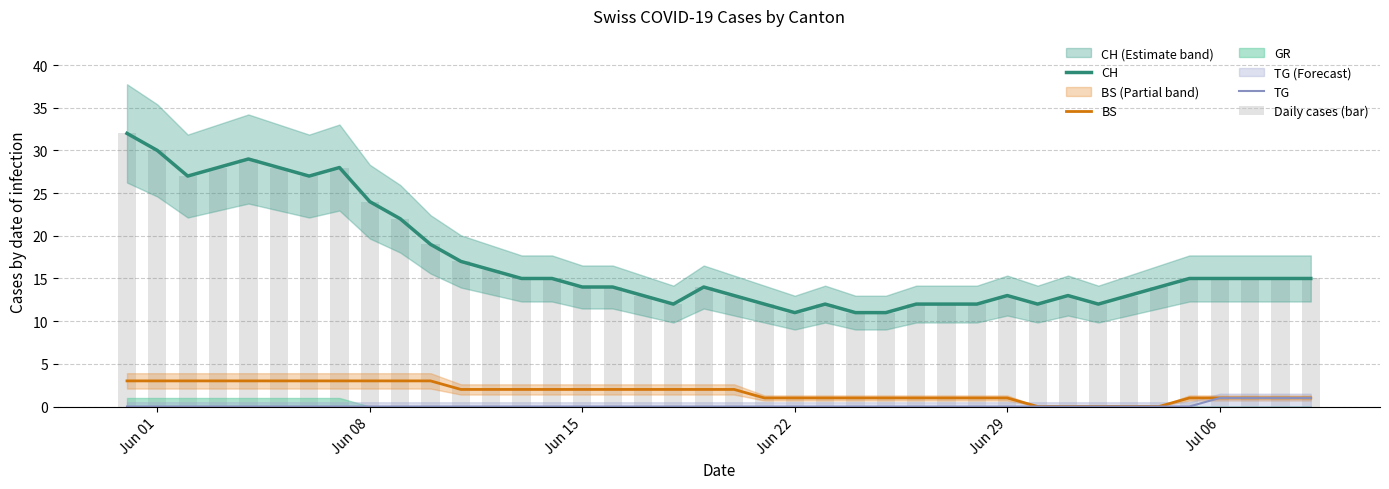

What is the value of the BS bar at the 6th from the left?

3